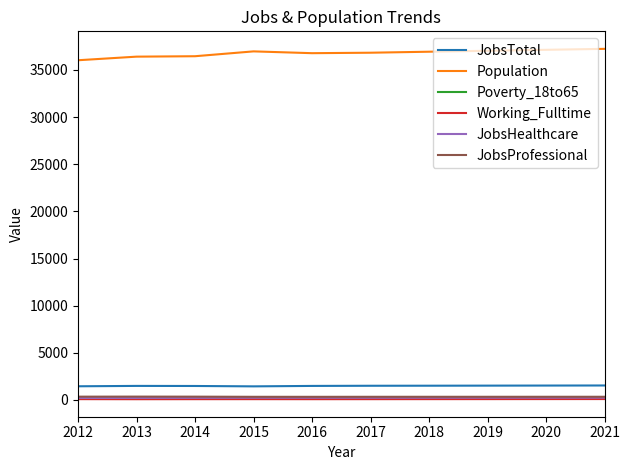

Read the JobsTotal value at 2019.

1523